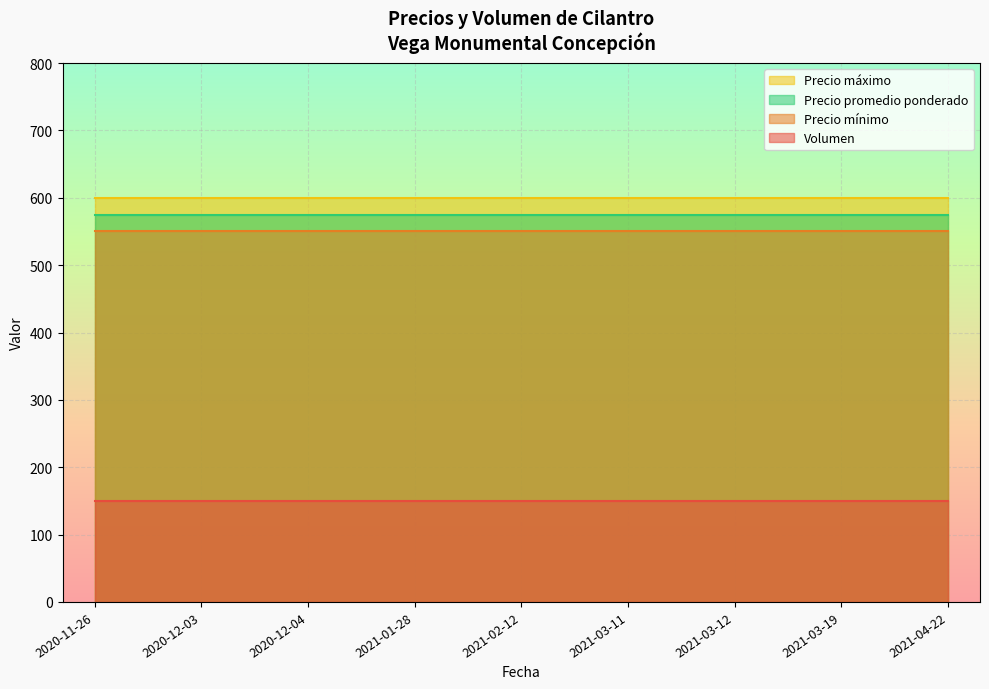

What is the label of the 14th point from the right?

2020-12-04